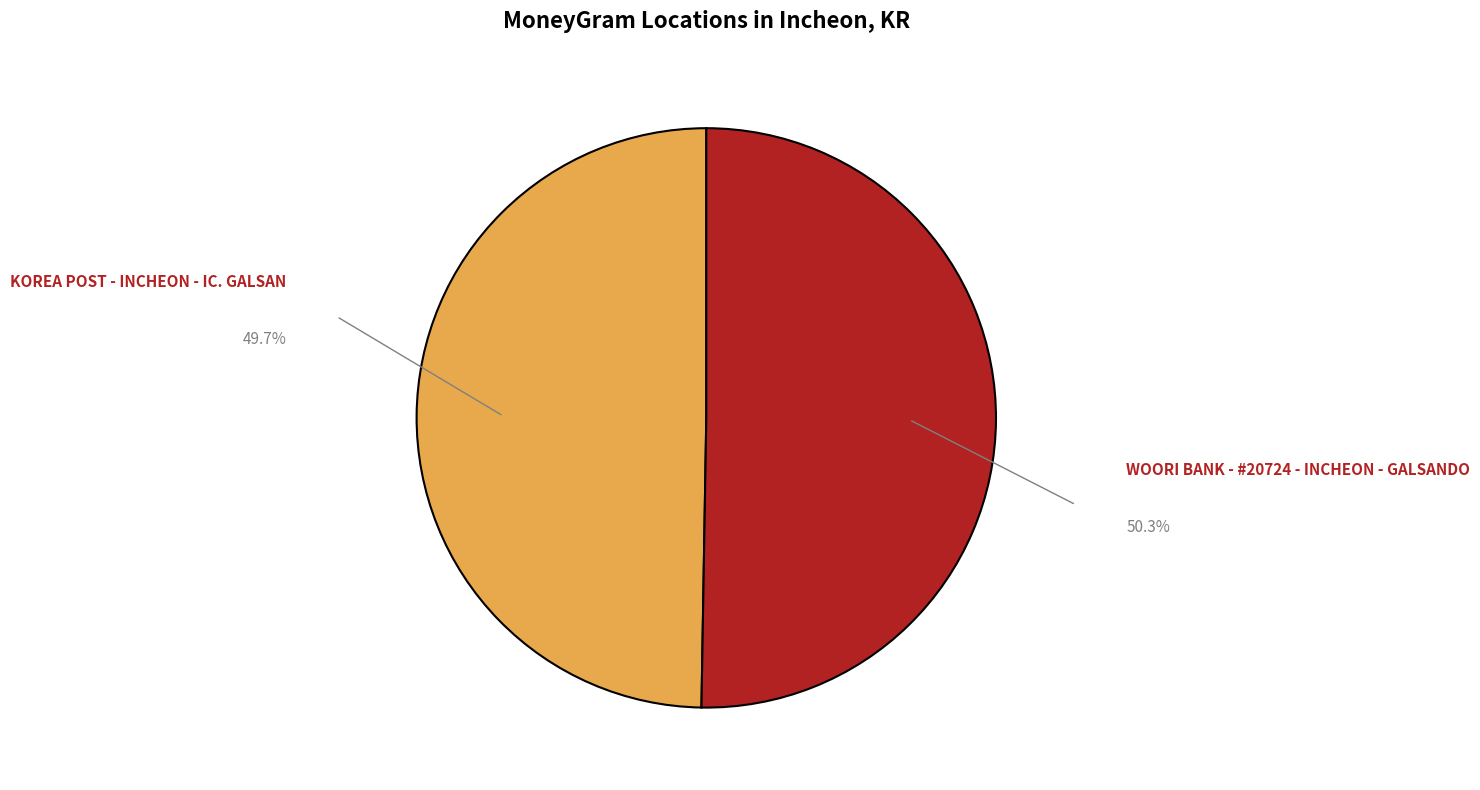

What is the ratio of the value at WOORI BANK - #20724 - INCHEON - GALSANDO to the value at KOREA POST - INCHEON - IC. GALSAN?

1.0